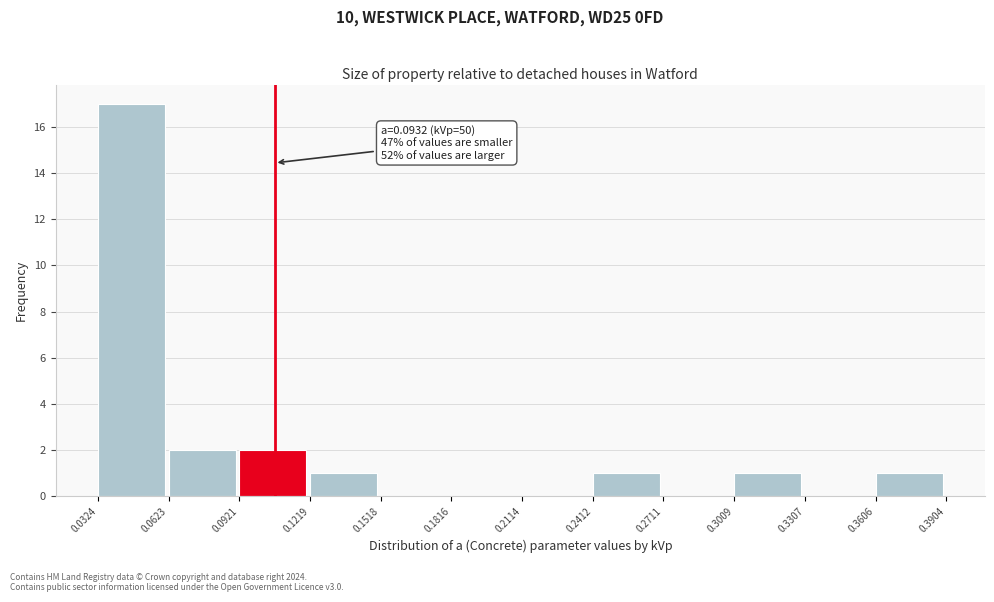

Over which range of the x-axis is the bar tallest?

0.0324 to 0.0623